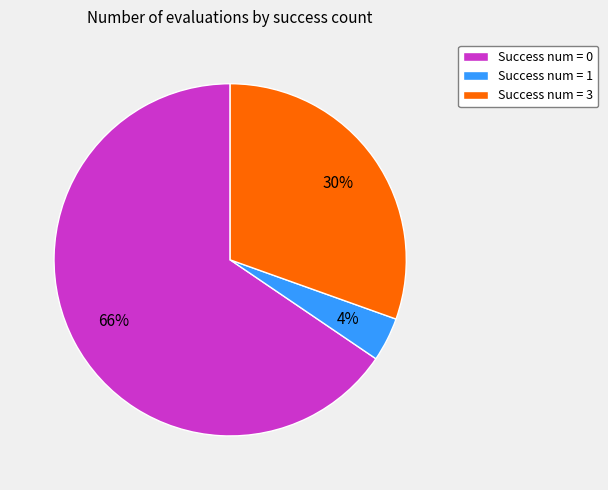

Rank the categories by value from lowest to highest.

Success num = 1, Success num = 3, Success num = 0